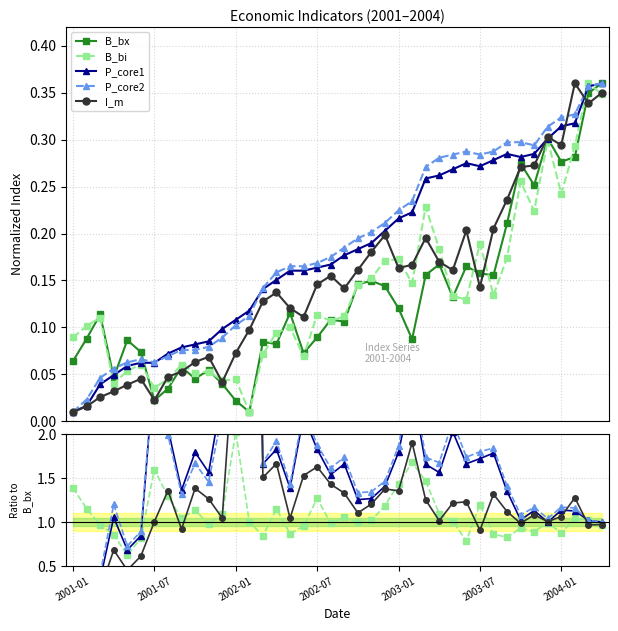

What position from the left is 20?

21